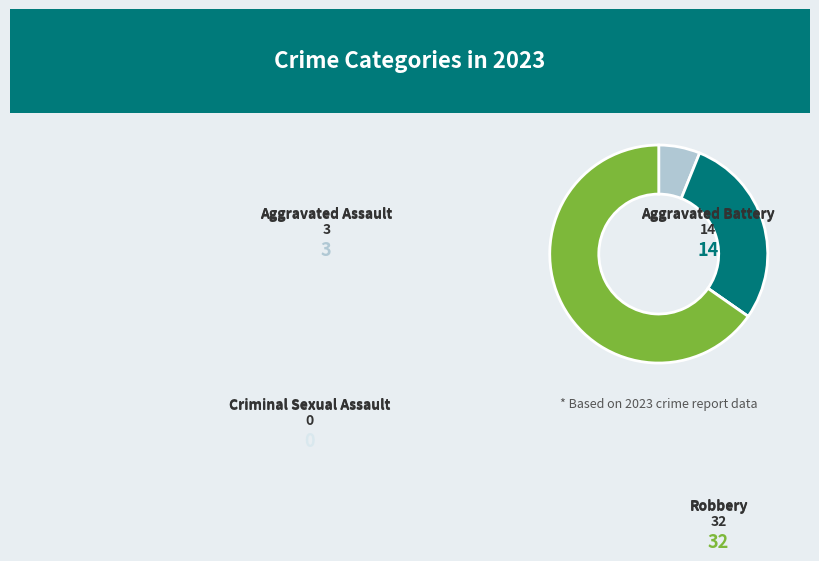

How many slices are in this pie chart?

4